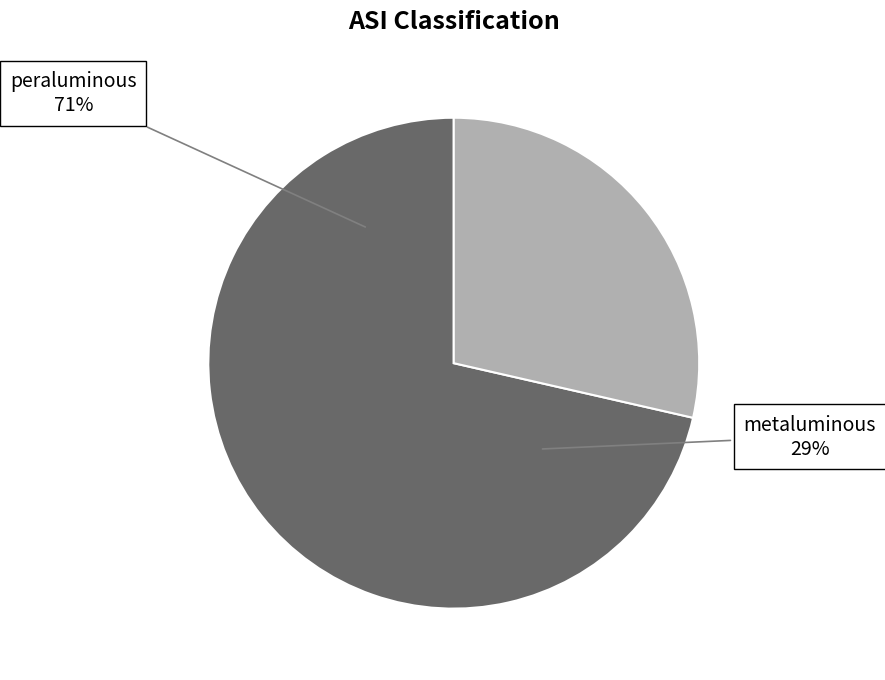

Which category has the smallest portion of the pie?

metaluminous